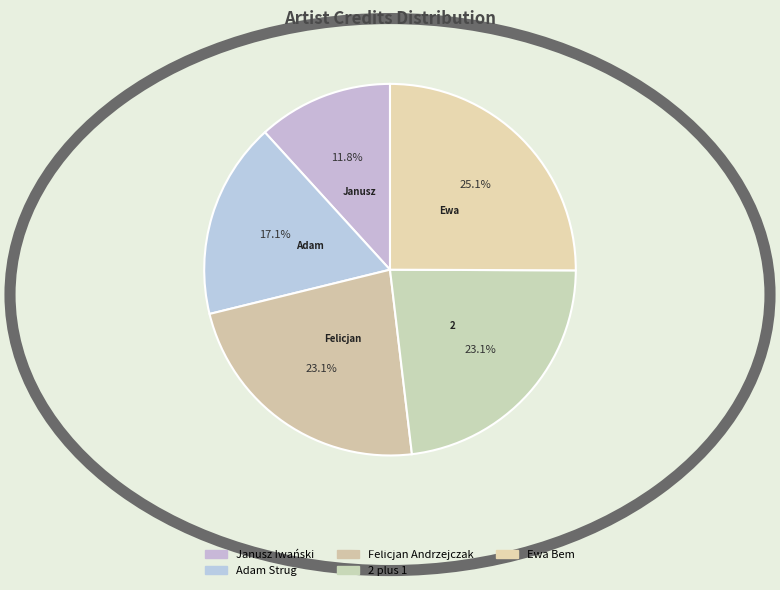

Count the number of slices in the pie.

5